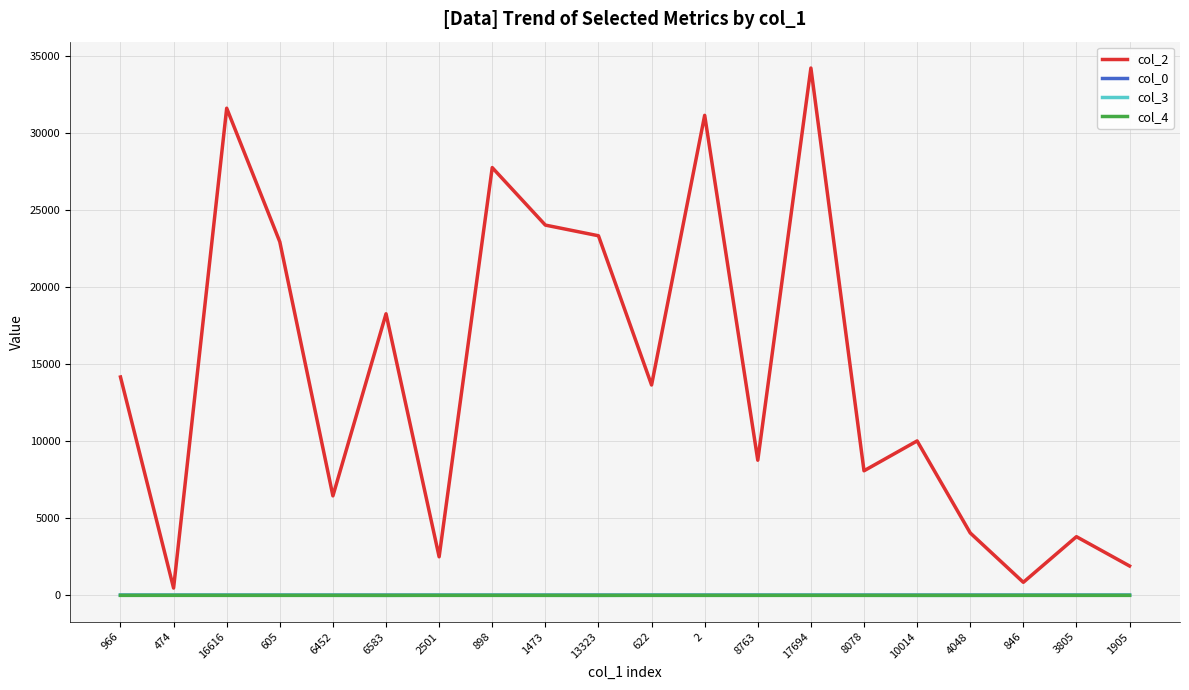

At which category is the sum across all series the highest?

17694